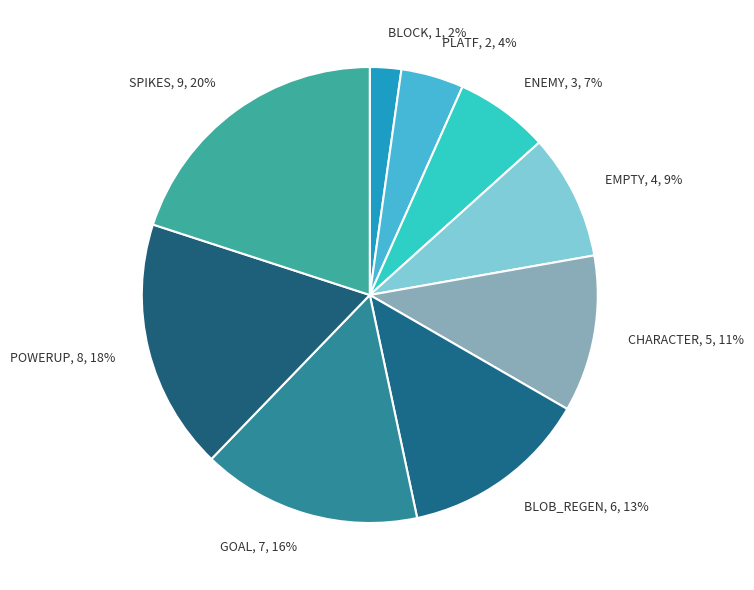

Does CHARACTER account for over 50% of the chart?

No